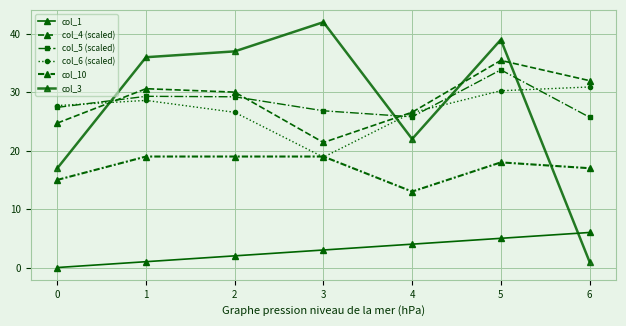

In col_4 (scaled), how many points are lower than both neighbors (excluding endpoints)?

1